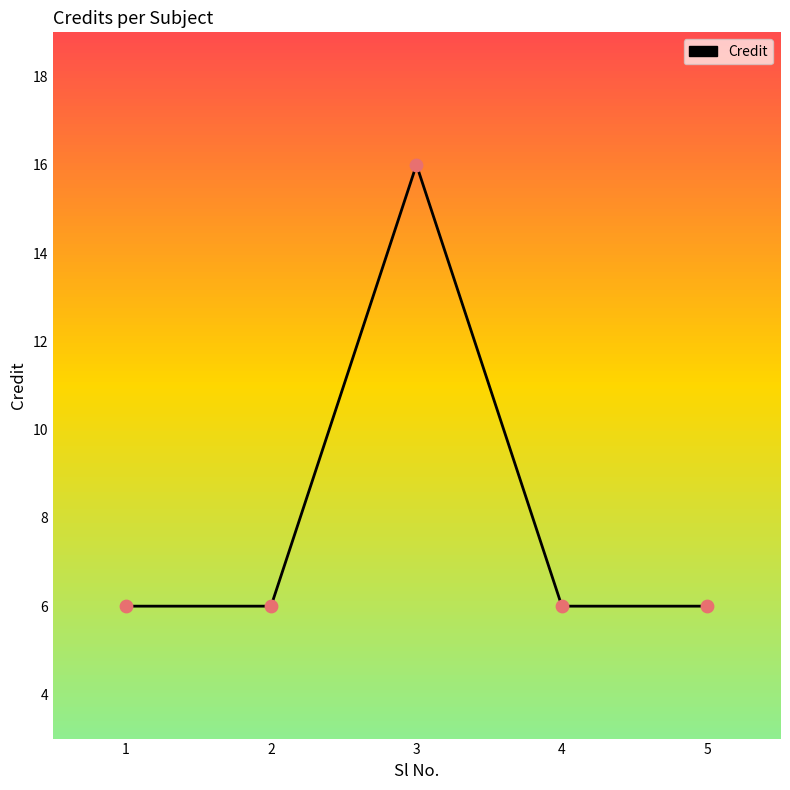

What is the change in value from 1 to 3?

+10